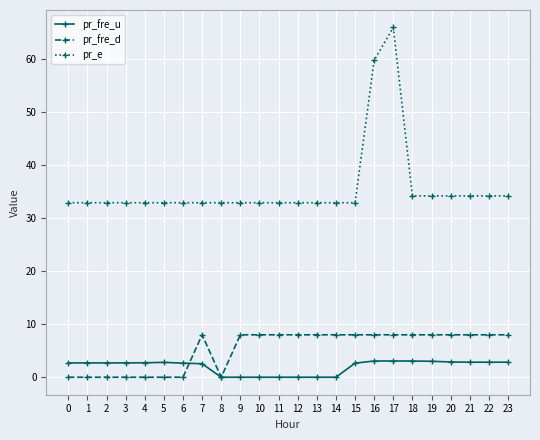

What is the value of the pr_fre_d point at the 19th from the left?

8.0